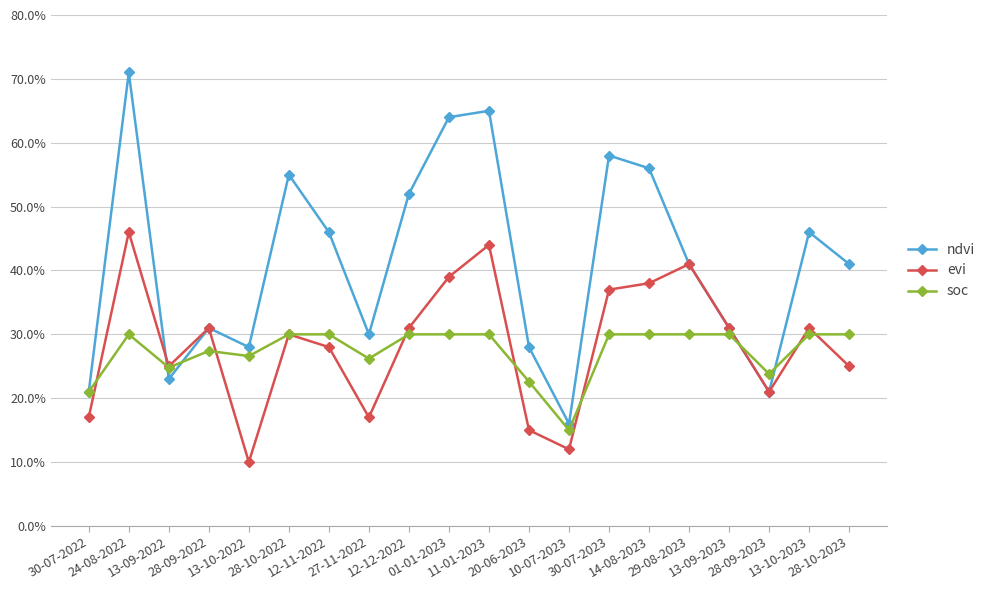

What value does the ndvi series have at 11-01-2023?

0.7